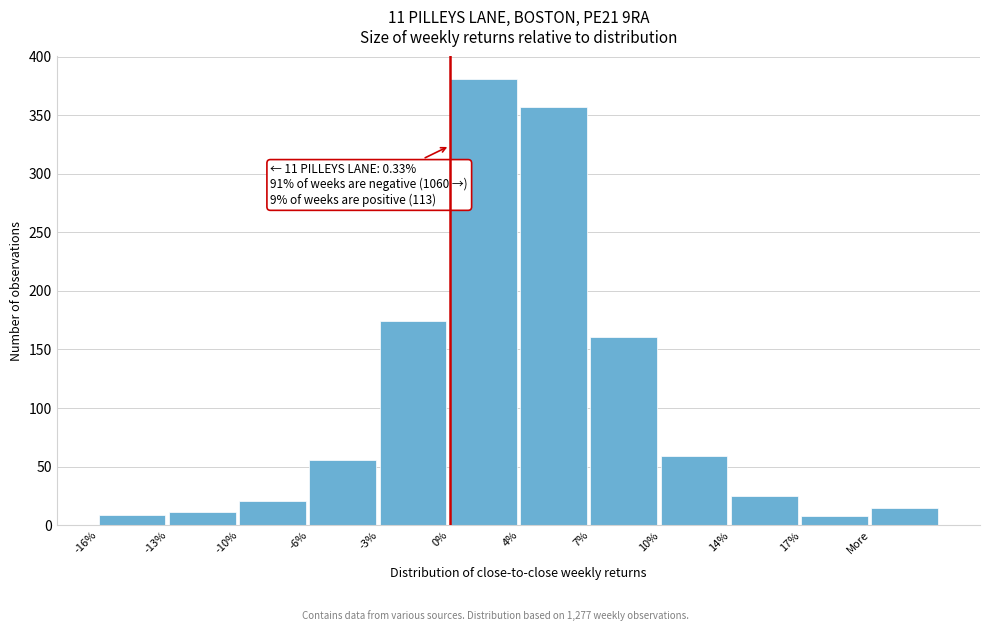

What is the average value?

106